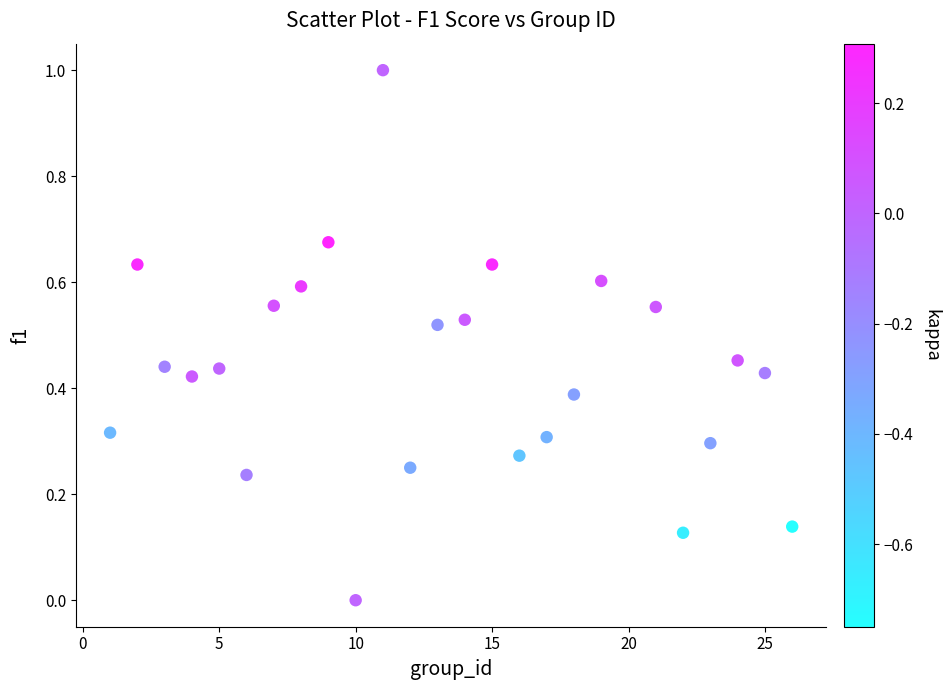

What is the range of Y values (max minus min)?

1.0